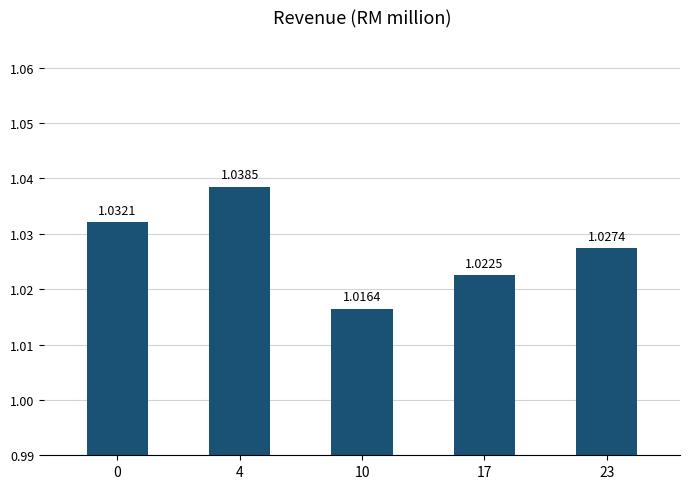

List the labels in order of value, largest first.

4, 0, 23, 17, 10